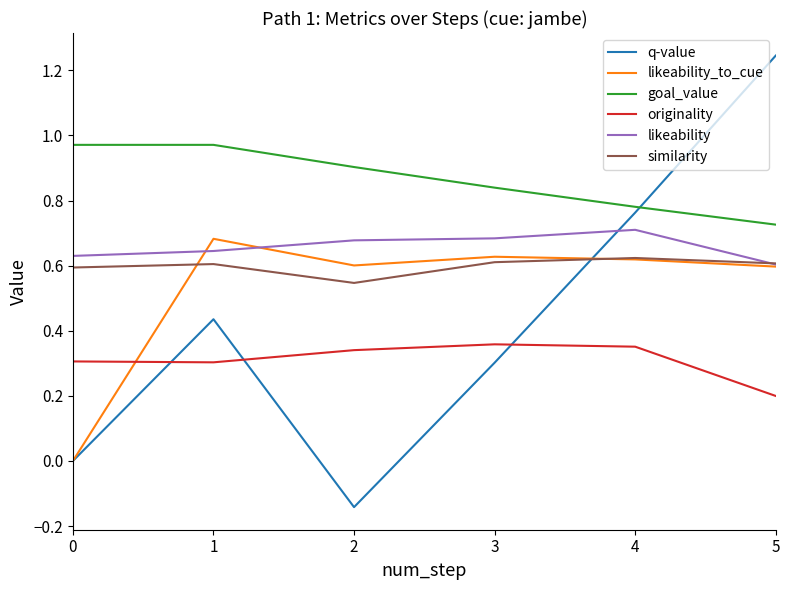

Where is originality nearest to the value 0?

5